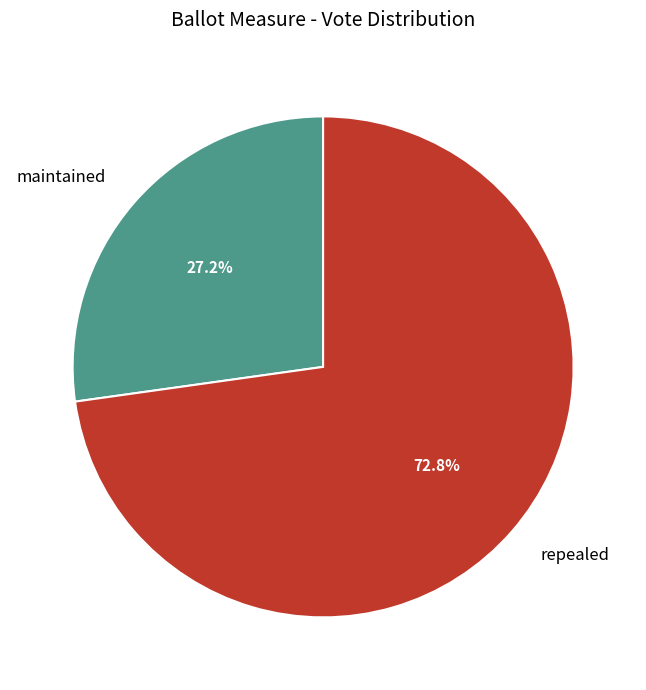

Count the number of slices in the pie.

2